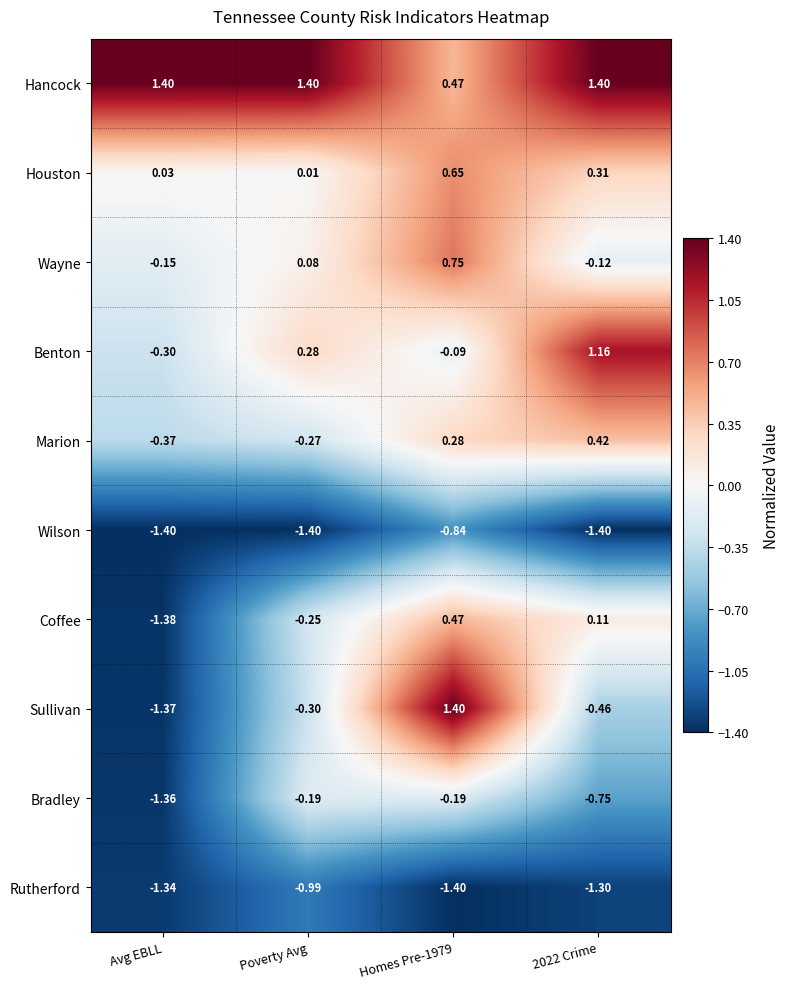

Which series has the largest range (max minus min)?

Sullivan